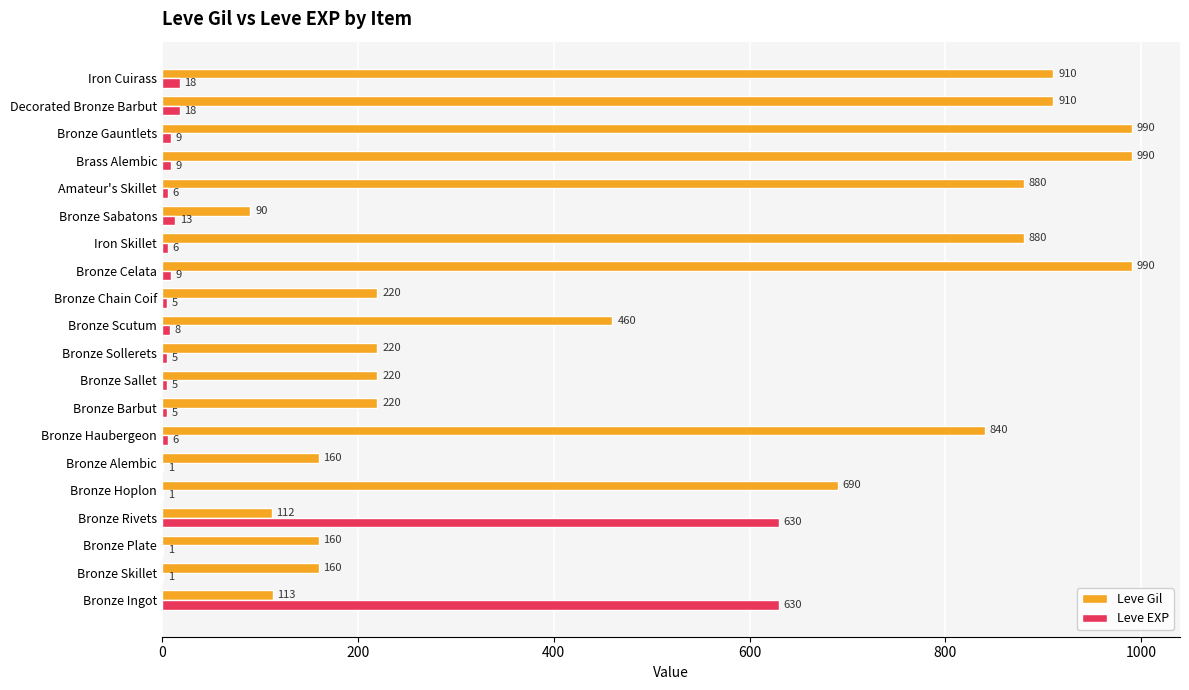

What is the average value of the Leve Gil series?

511